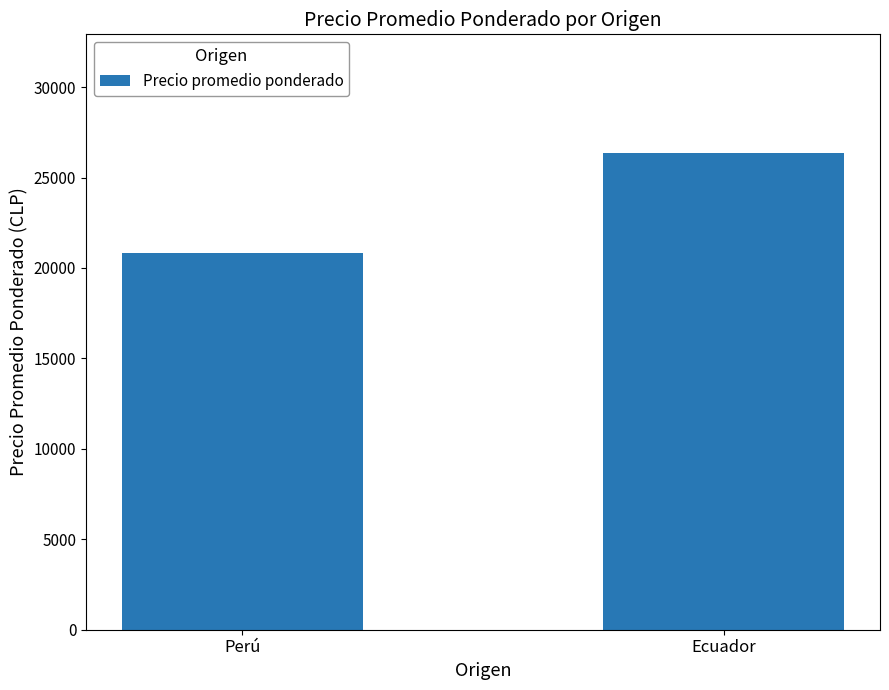

Is it true that the value at Perú is 37283?

False